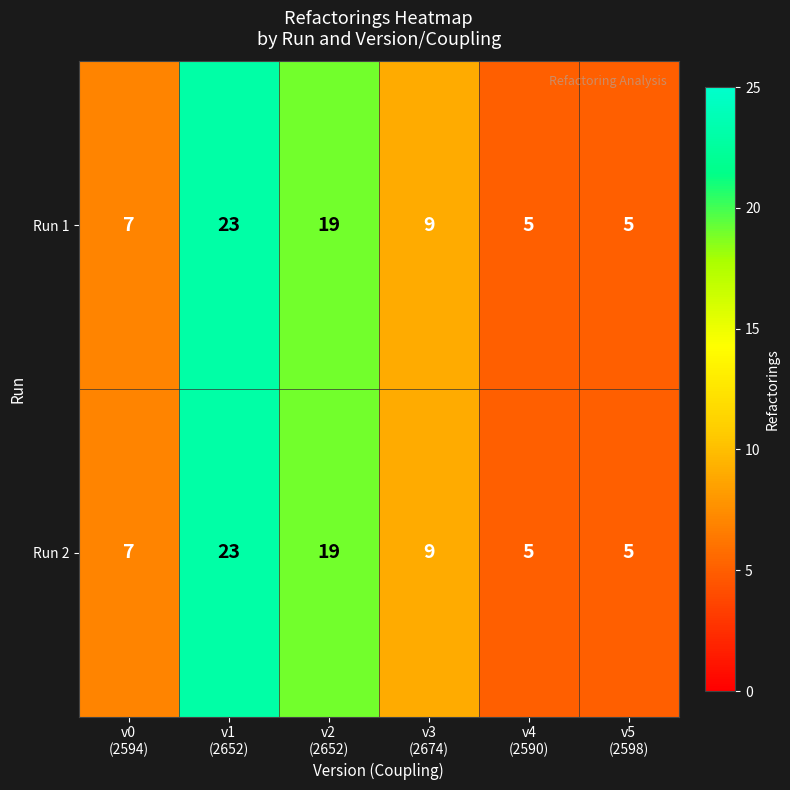

What is the maximum value shown in the chart?

23